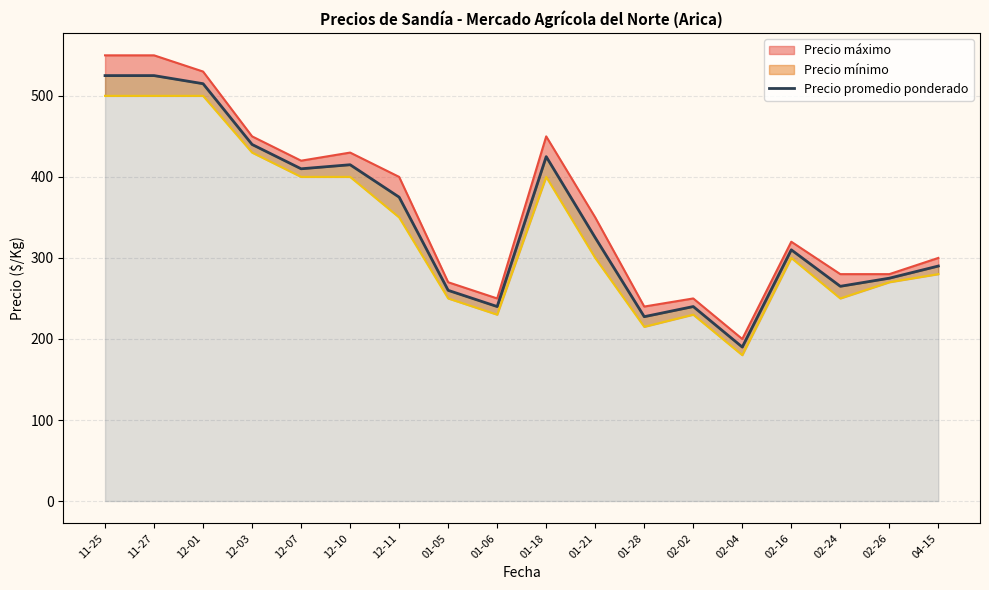

What is the average value?

347.4